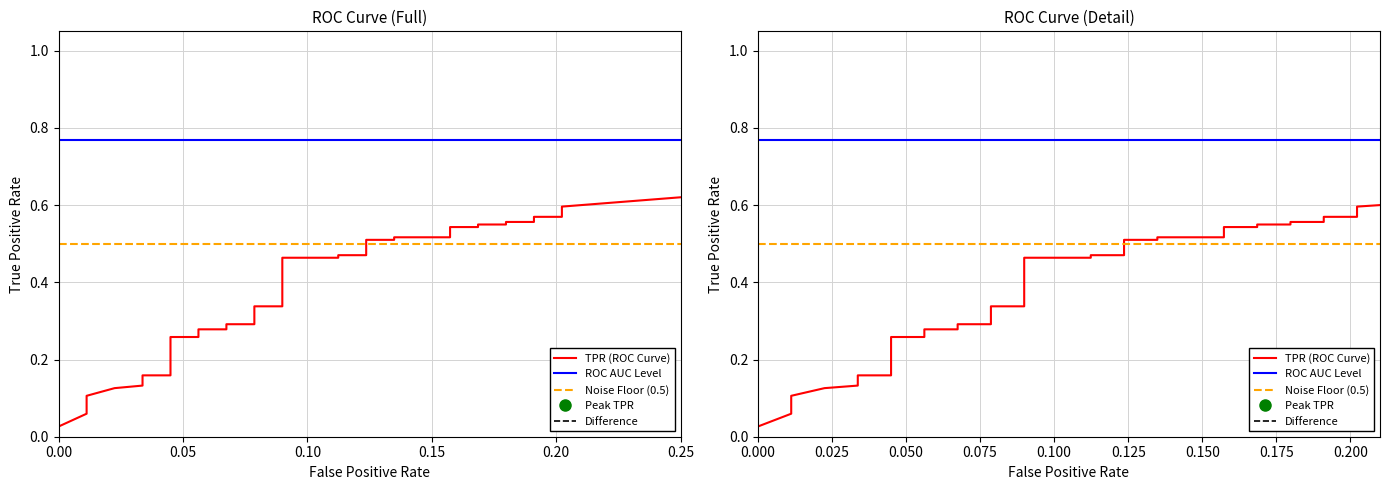

Does the chart have visible grid lines?

Yes